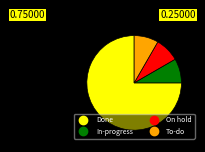

Which has a higher value, Done or On hold?

Done